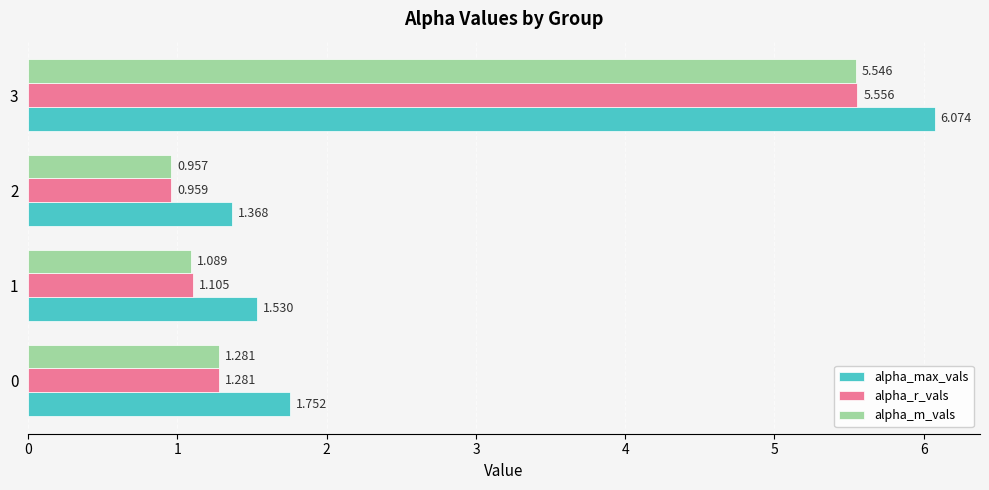

Between 0 and 1, which series saw the biggest shift?

alpha_max_vals